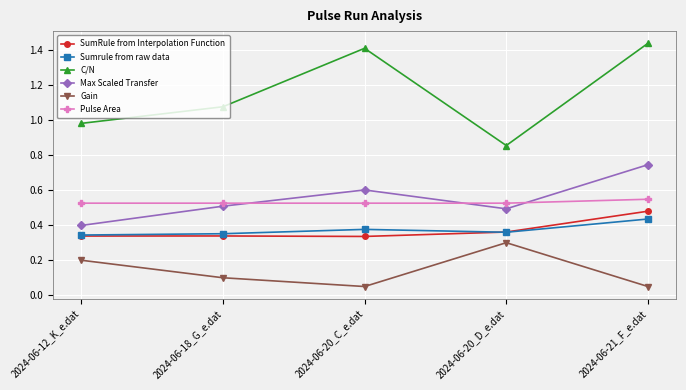

What is the spread (max minus min) of values at 2024-06-12_K_e.dat?

0.8